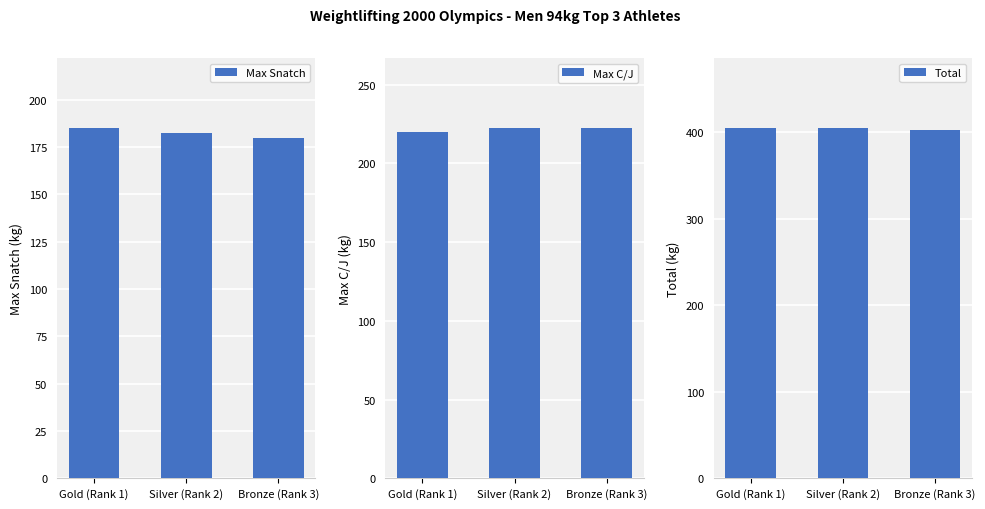

What is the difference between the highest and lowest values at Bronze (Rank 3)?

222.5